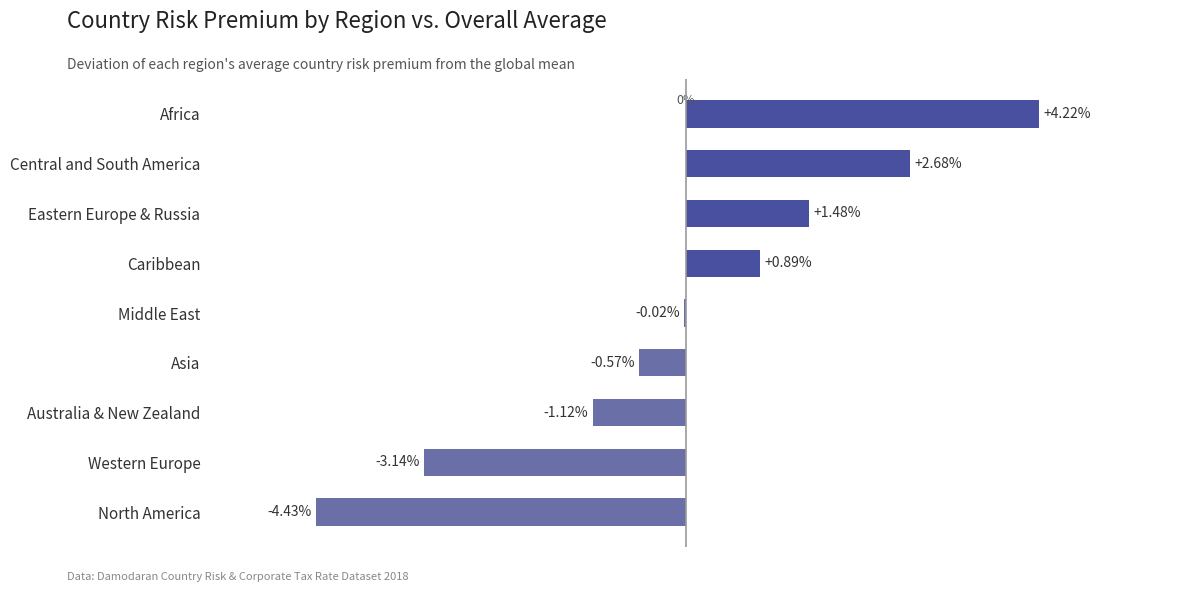

At which label is the value closest to 0?

Middle East